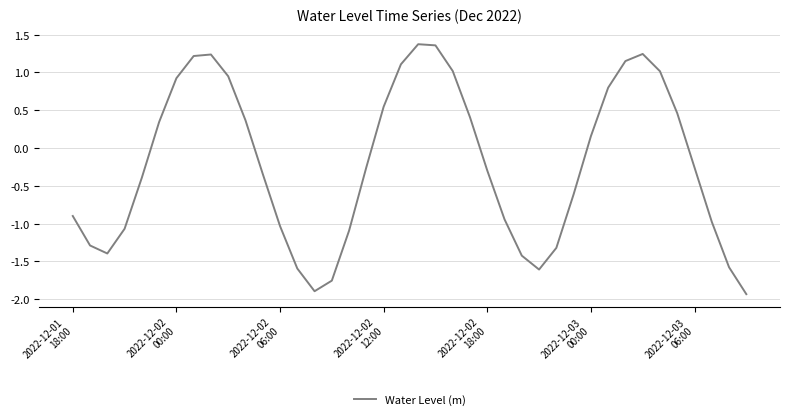

Does the chart display data point markers on the line(s)?

No